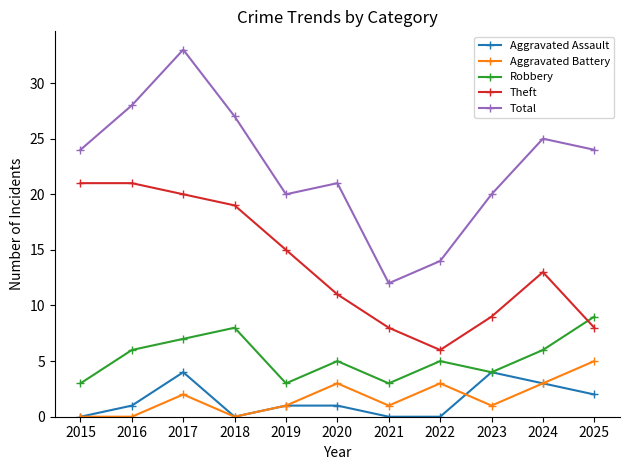

What is the value of the Theft point at the 5th from the left?

15